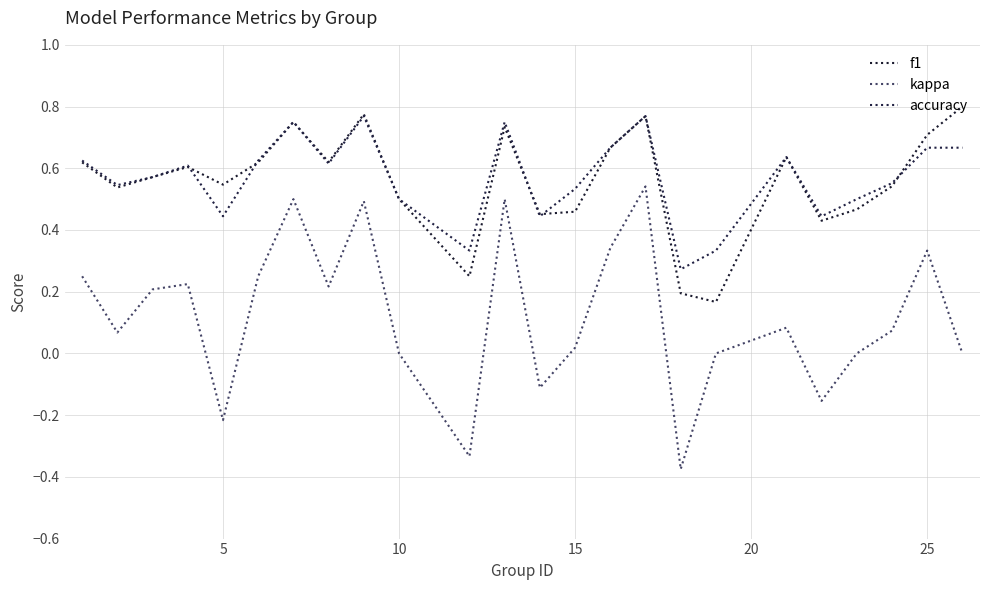

Rank the series by their maximum value, from lowest to highest.

kappa, accuracy, f1